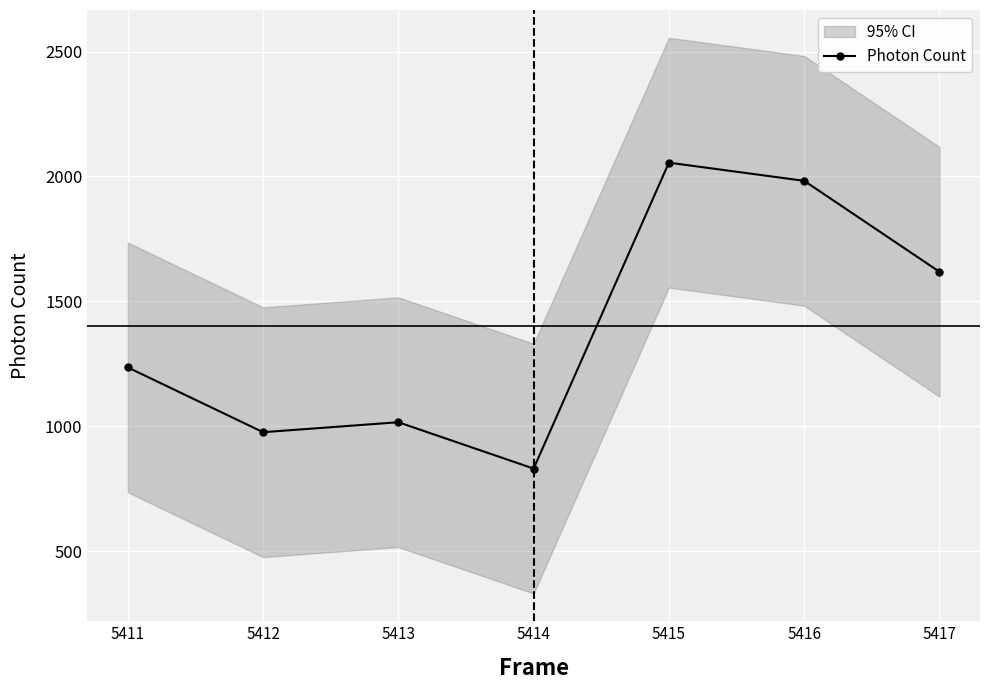

What is the difference between the maximum and minimum values?

1224.8